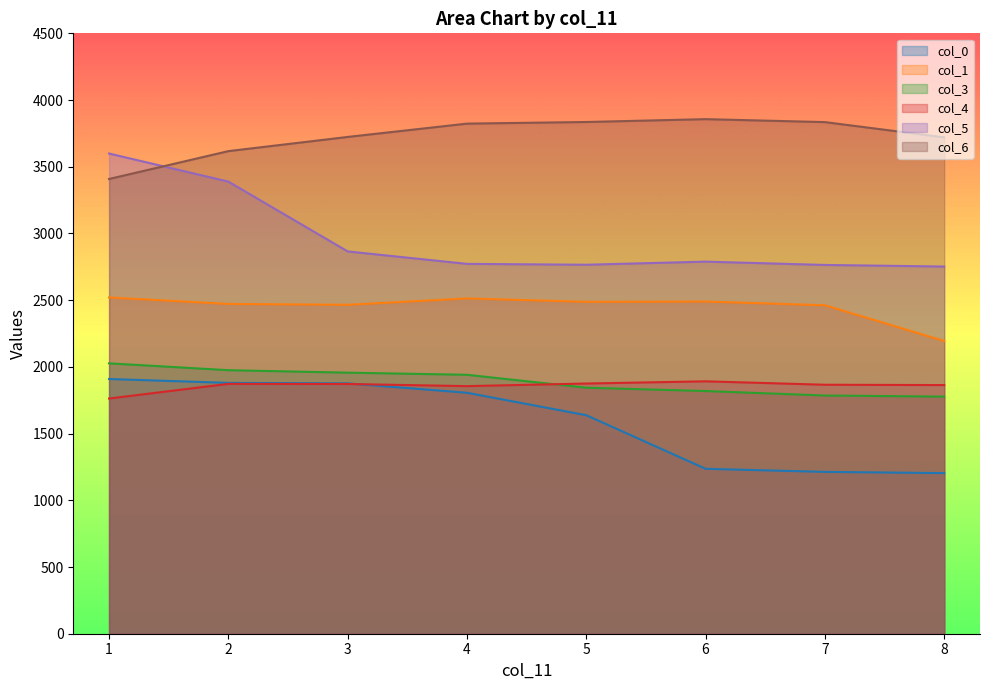

How many data points in col_0 are above 1806?

3